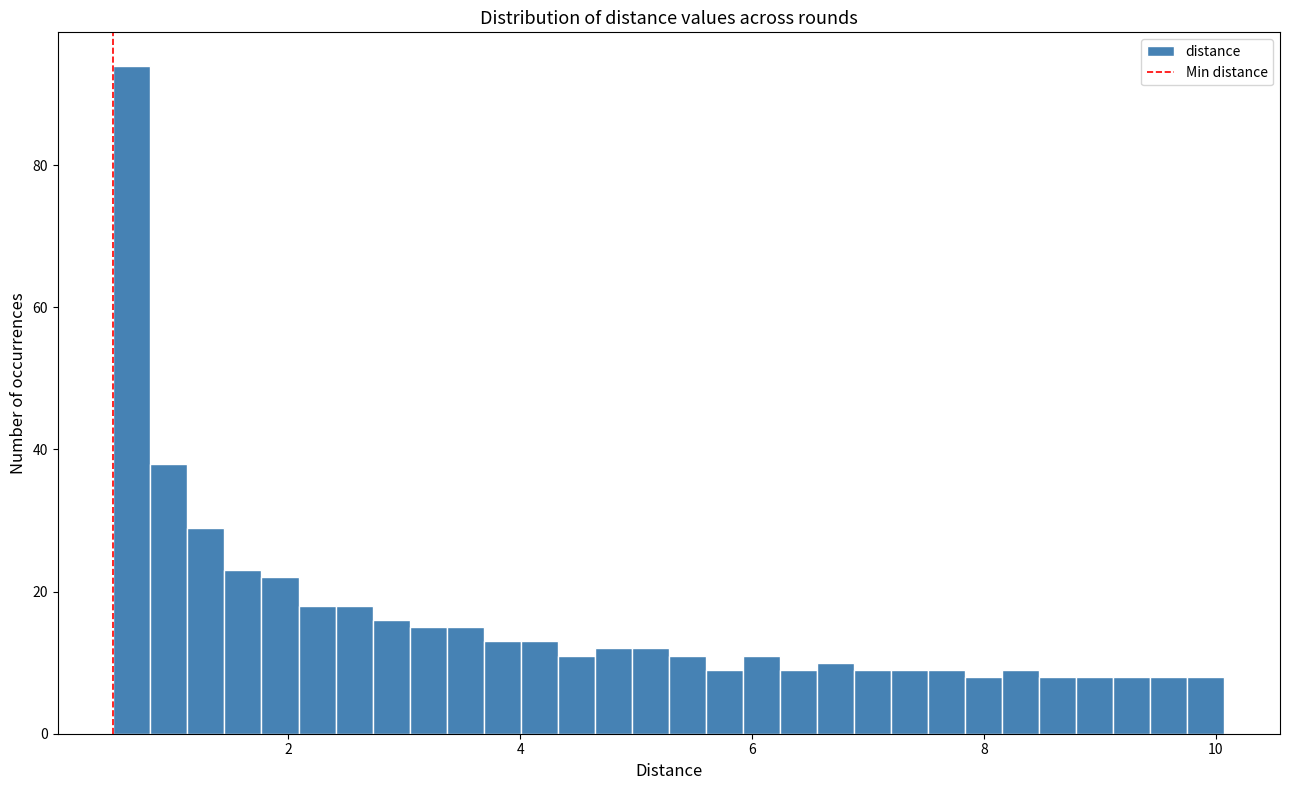

Around what value on the x-axis is the tallest bar? Give the approximate position of its centre, as read against the axis.

0.6